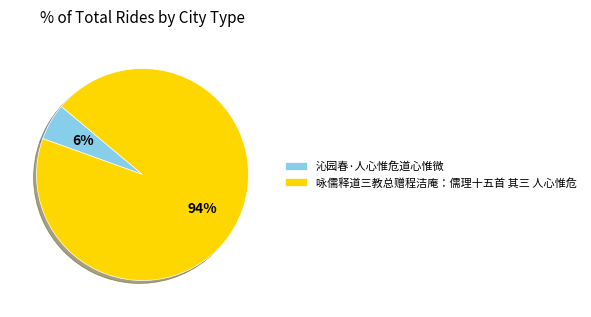

How many segments does this pie chart have?

2